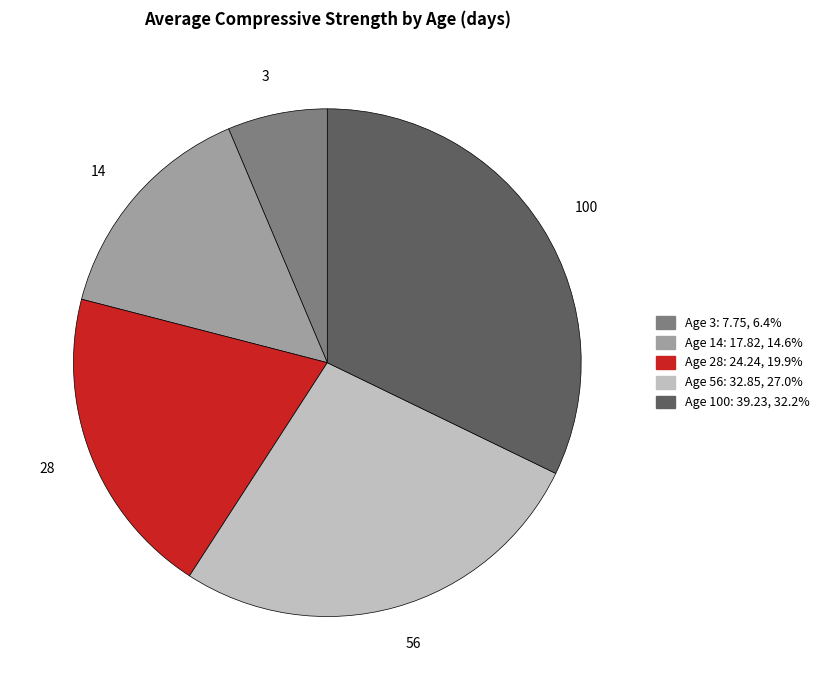

How many segments does this pie chart have?

5